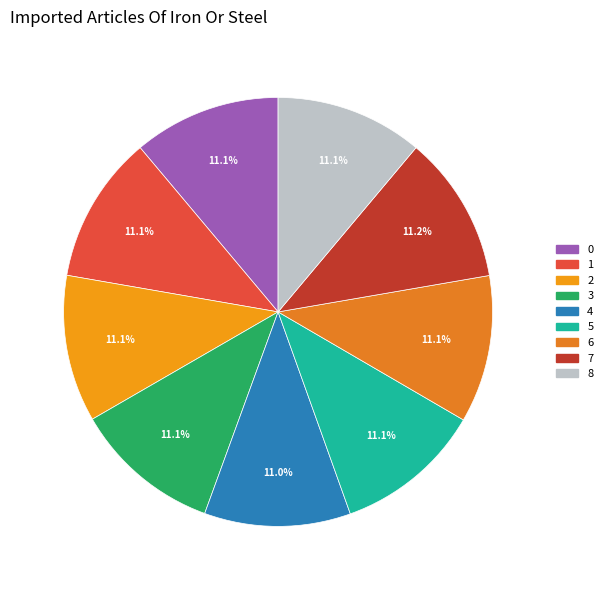

What percentage is the 6 slice, to the nearest percent?

11%